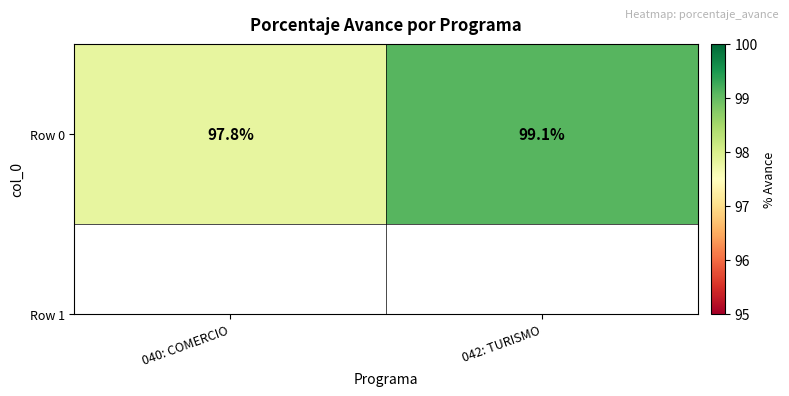

Rank the categories by value from highest to lowest.

042: TURISMO, 040: COMERCIO